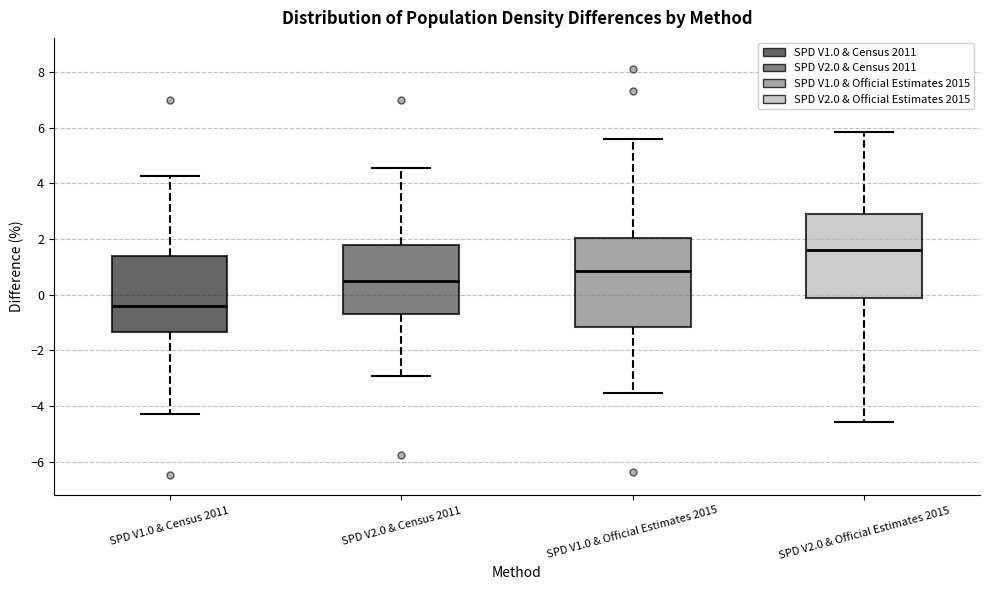

Which box's median line is the lowest?

SPD V1.0 & Census 2011